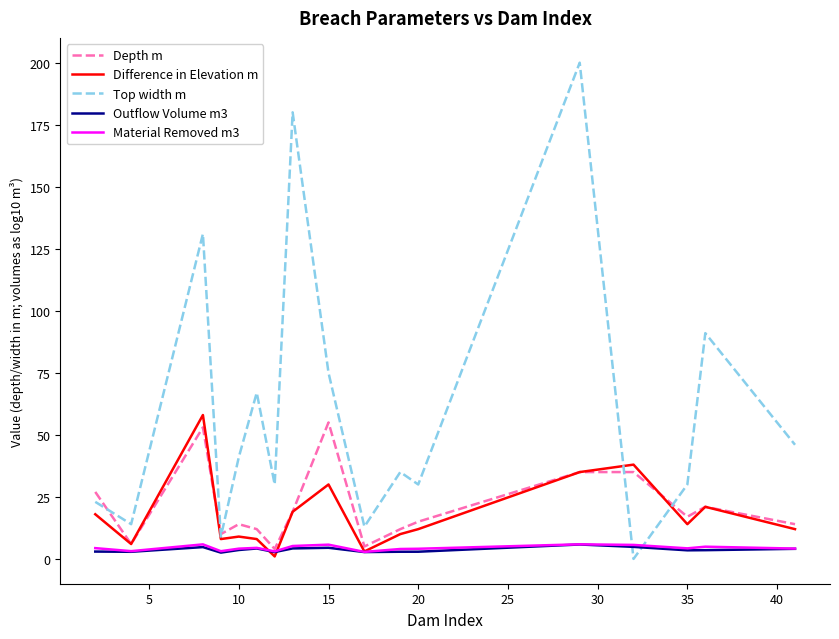

True or false: Difference in Elevation m and Outflow Volume m3 intersect in this chart.

True